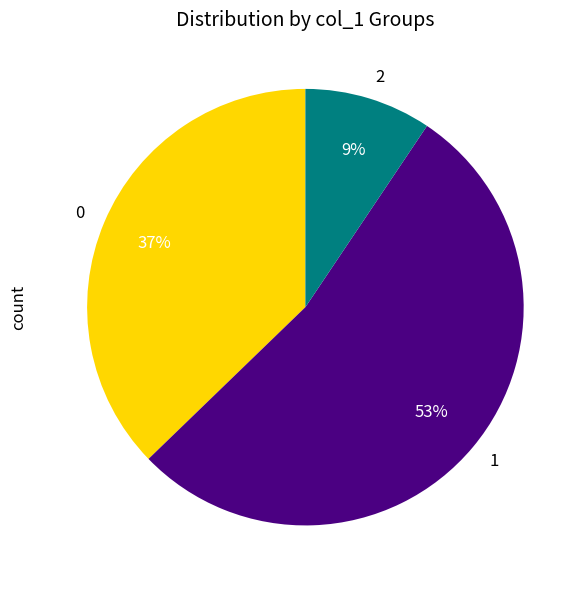

What percentage is the 2 slice, to the nearest percent?

9%